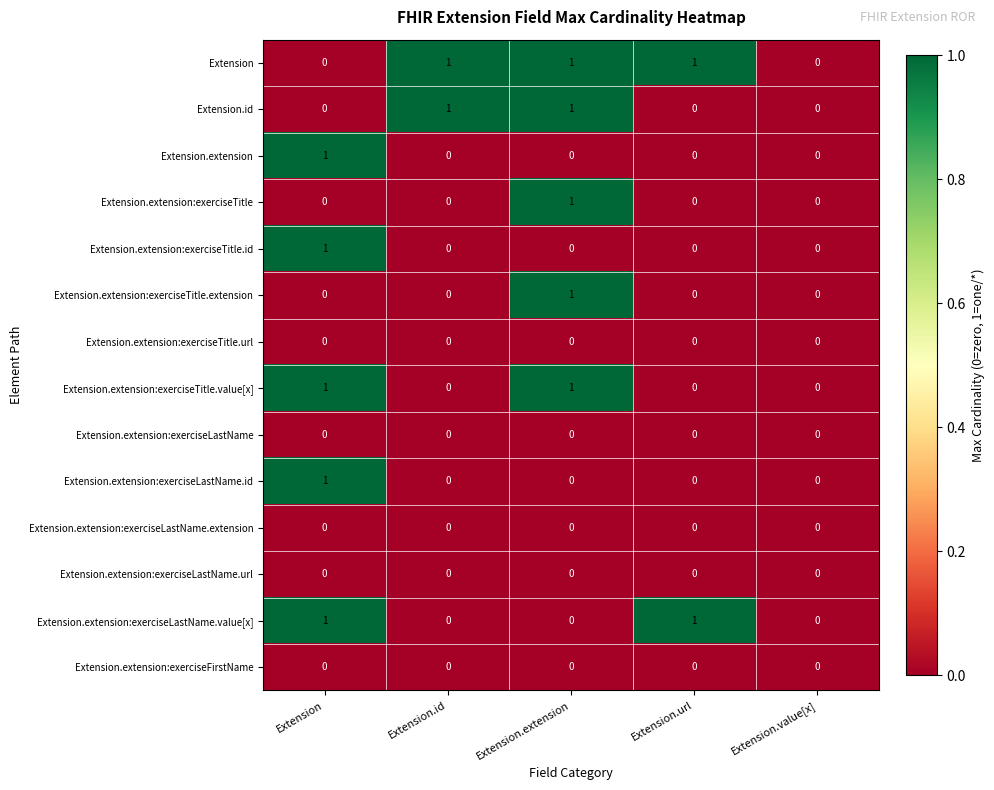

Is the value of Extension.extension:exerciseTitle at Extension.id greater than the value of Extension.extension:exerciseTitle.extension at Extension.extension?

No